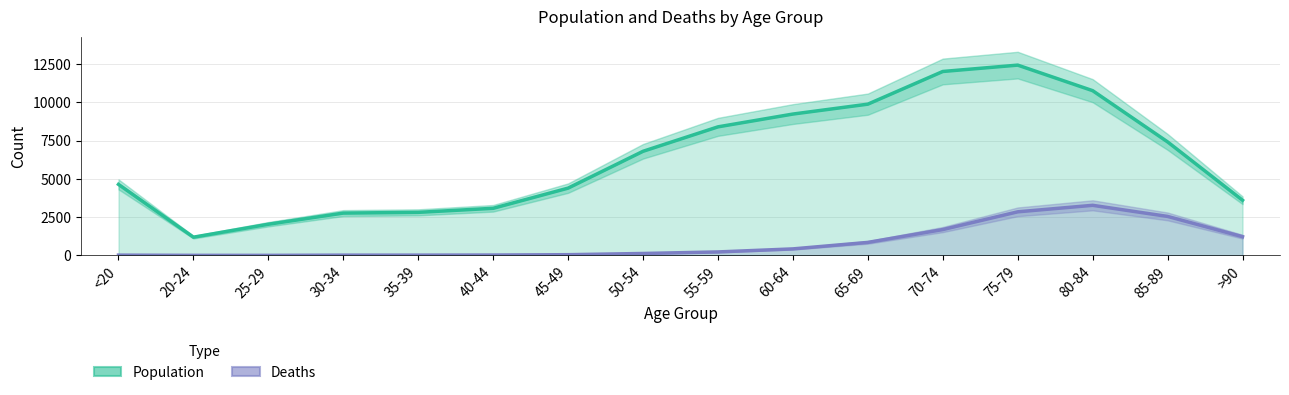

Which category has the lowest value in the Population series?

20-24